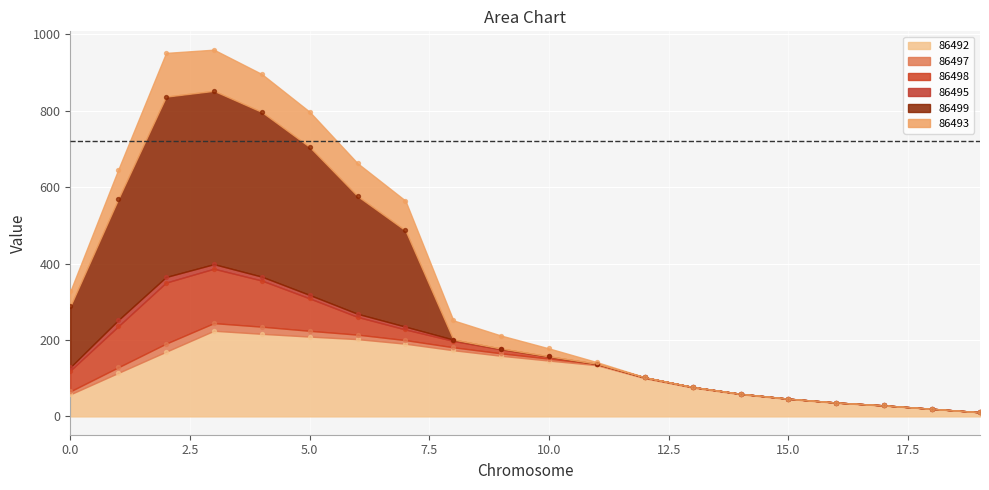

Is the value of 86492 at 1 greater than the value of 86499 at 7?

No